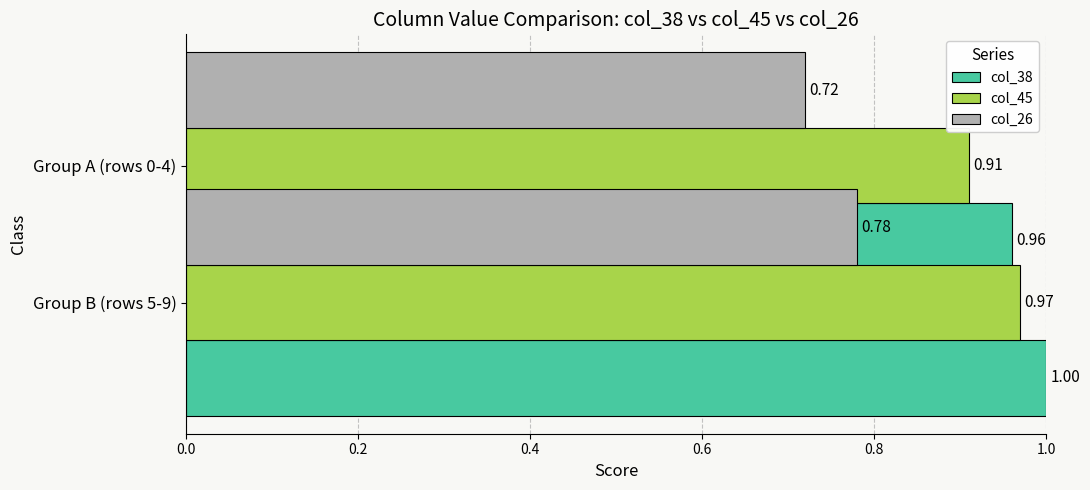

Which series has the largest total across all categories?

col_38